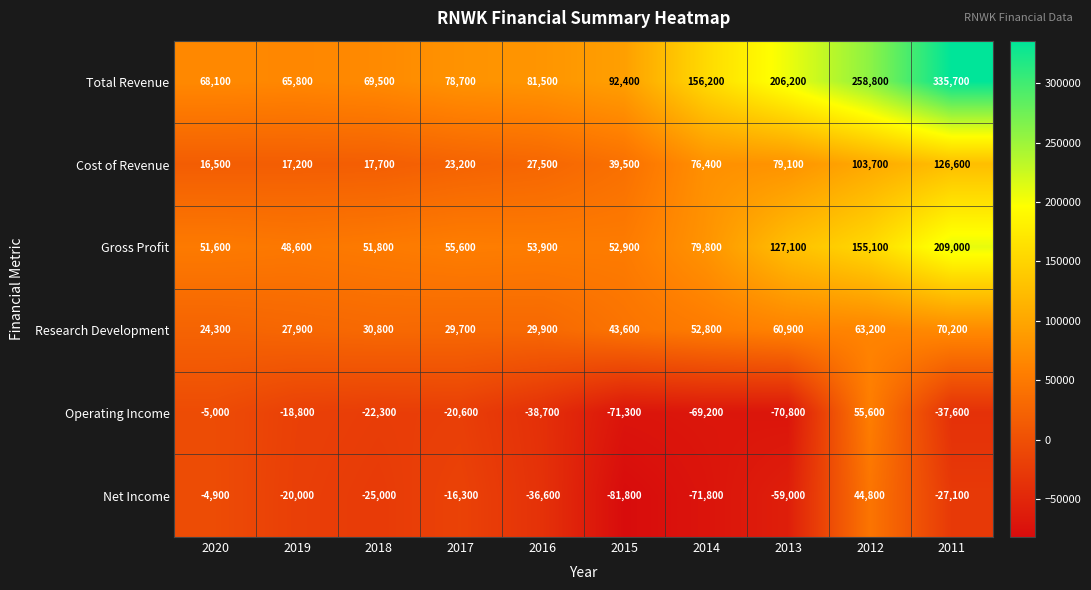

Where is Gross Profit nearest to the value 128800?

2013